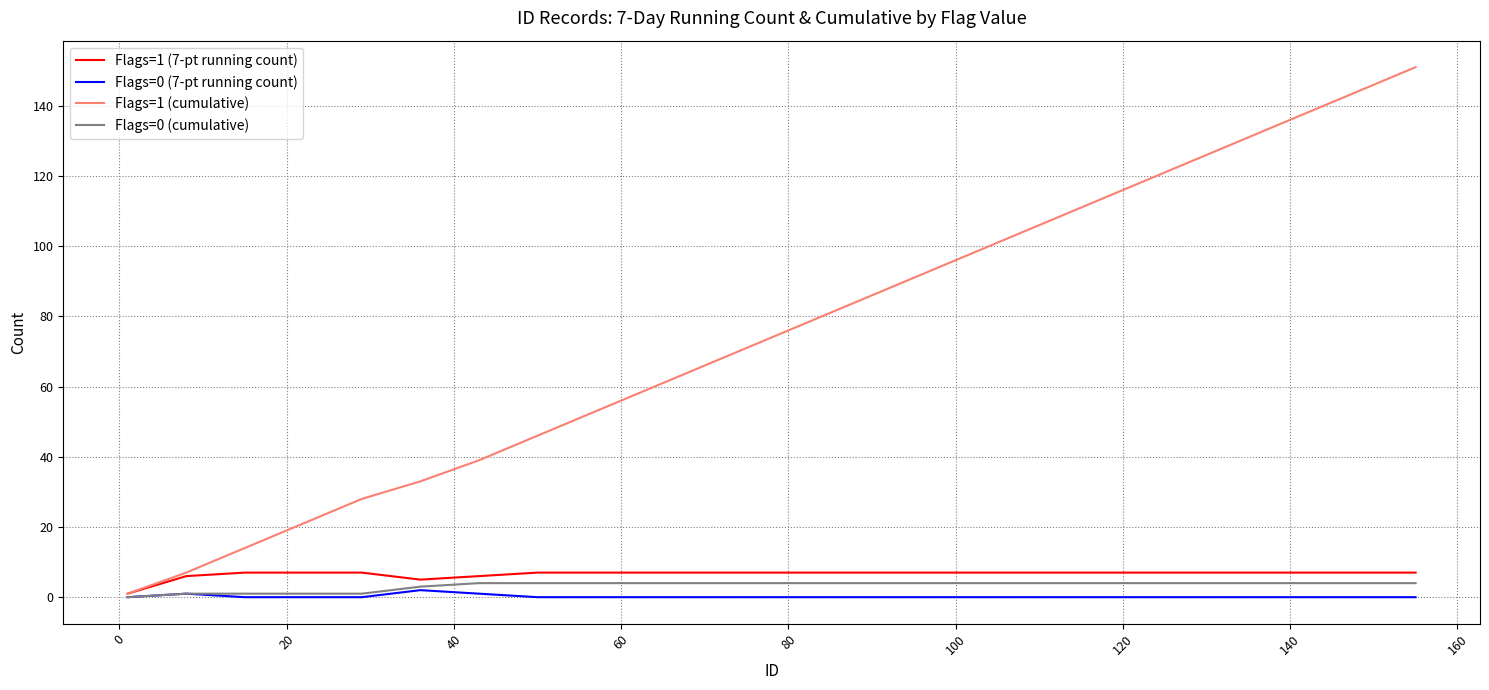

What is the greatest value displayed?

151